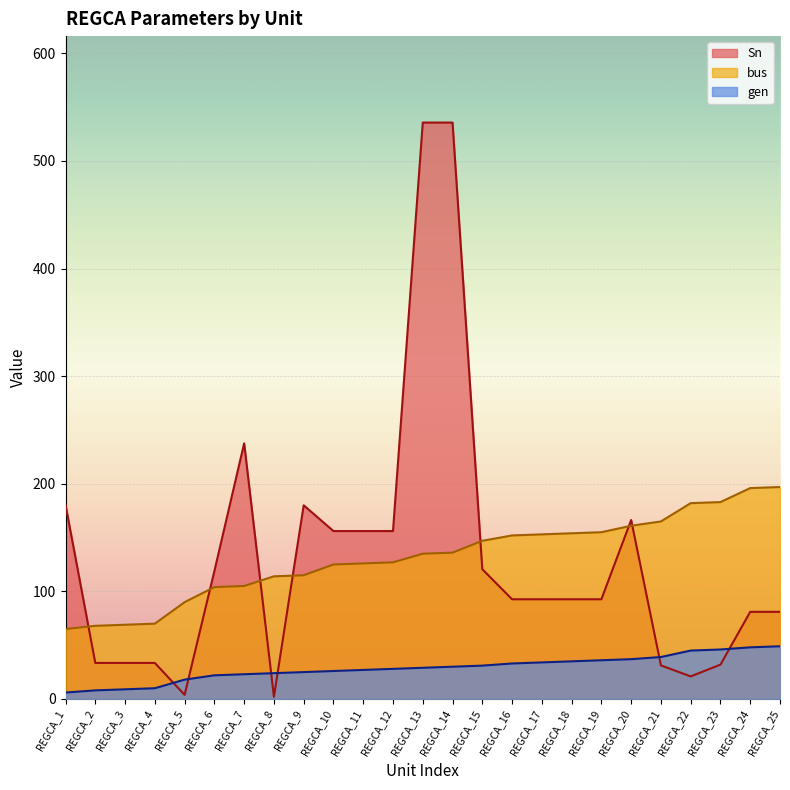

Where is bus nearest to the value 131?

REGCA_12